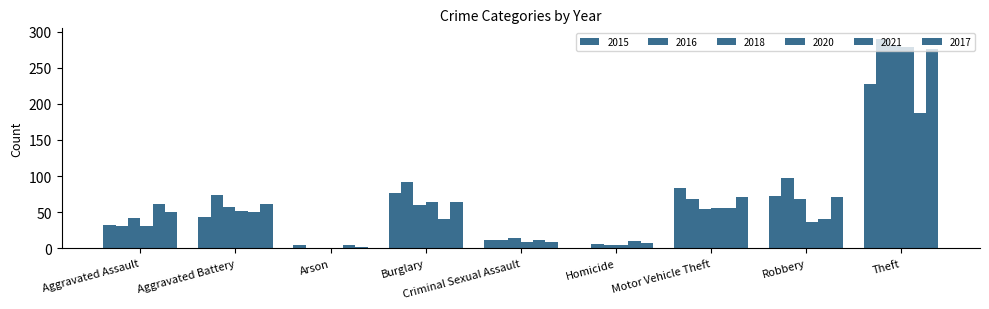

What is the difference between the second highest and minimum values in the 2020 series?

63